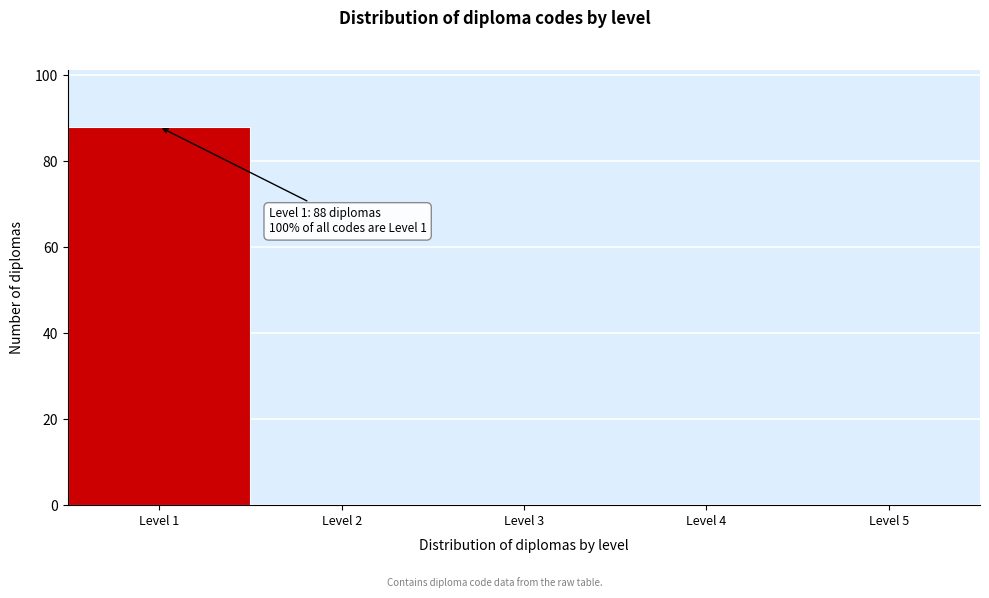

Reading left to right, what are all the values shown in this chart?

Level 1=88	Level 2=0	Level 3=0	Level 4=0	Level 5=0